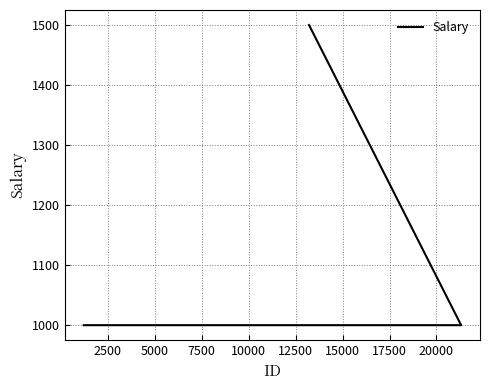

Count the values in the range 1000 to 1500.

3